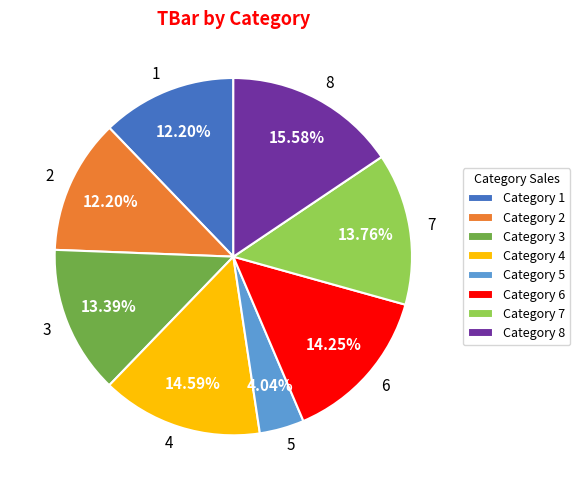

To the nearest percent, what is the difference between the largest and smallest slice percentages?

12%